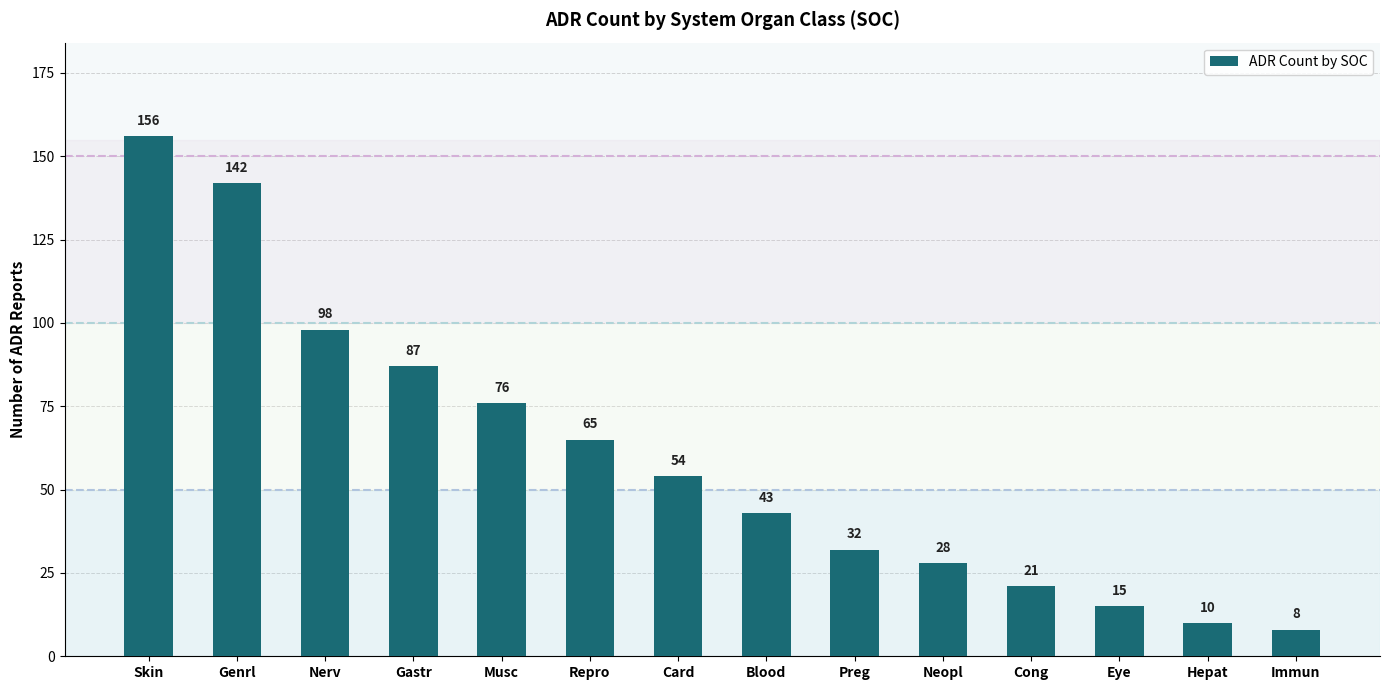

What is the sum of the values at Blood and Gastr?

130